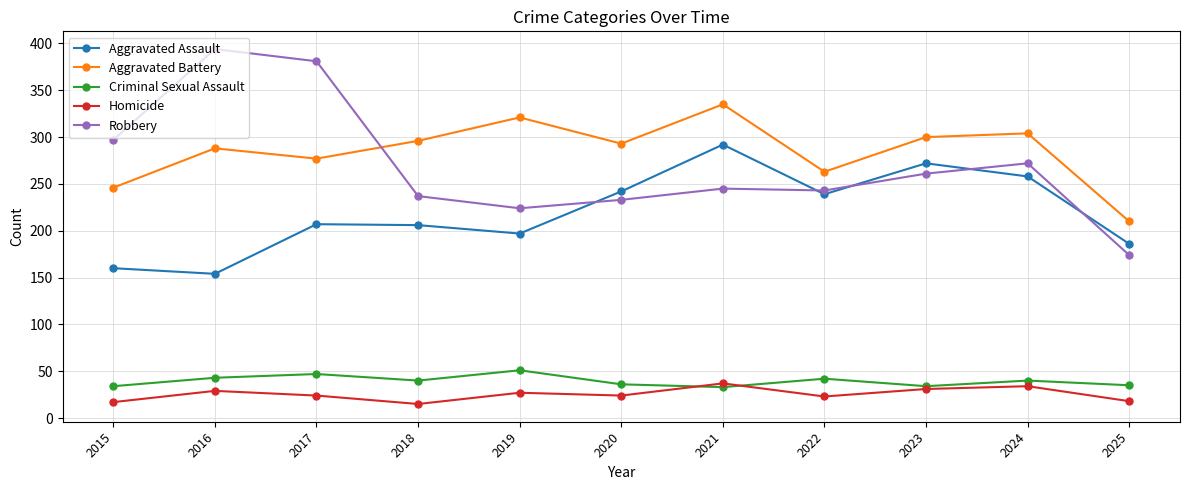

What is the value of the Criminal Sexual Assault point at the 2nd from the left?

43